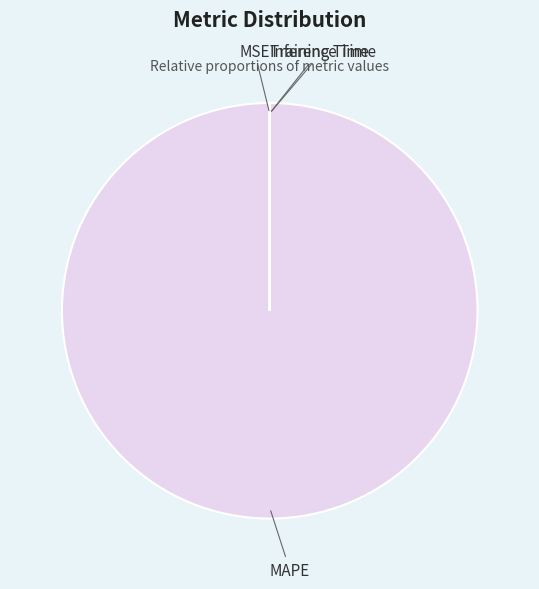

Does any single category account for the majority?

Yes